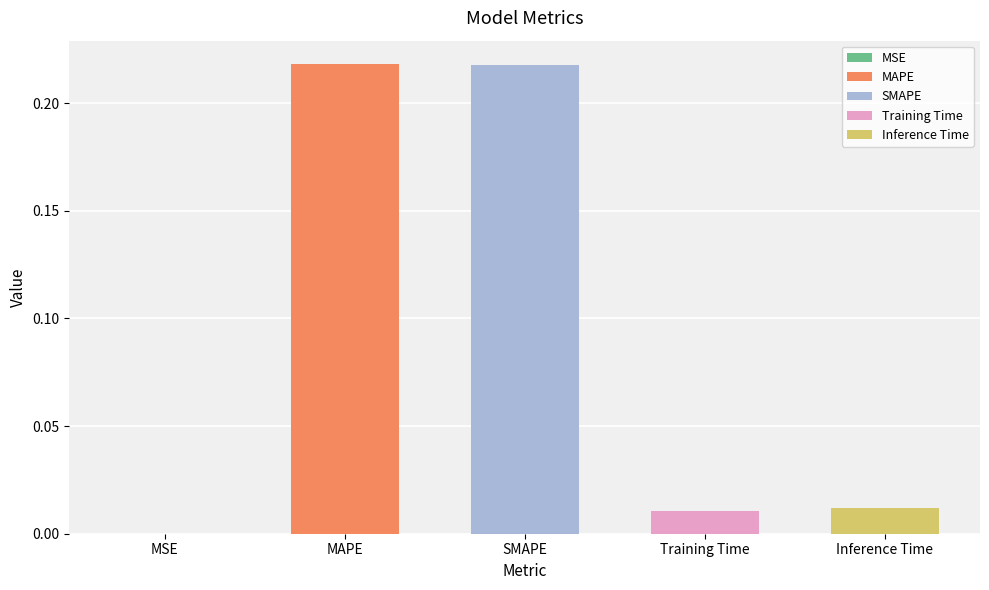

What is the greatest value displayed?

0.2